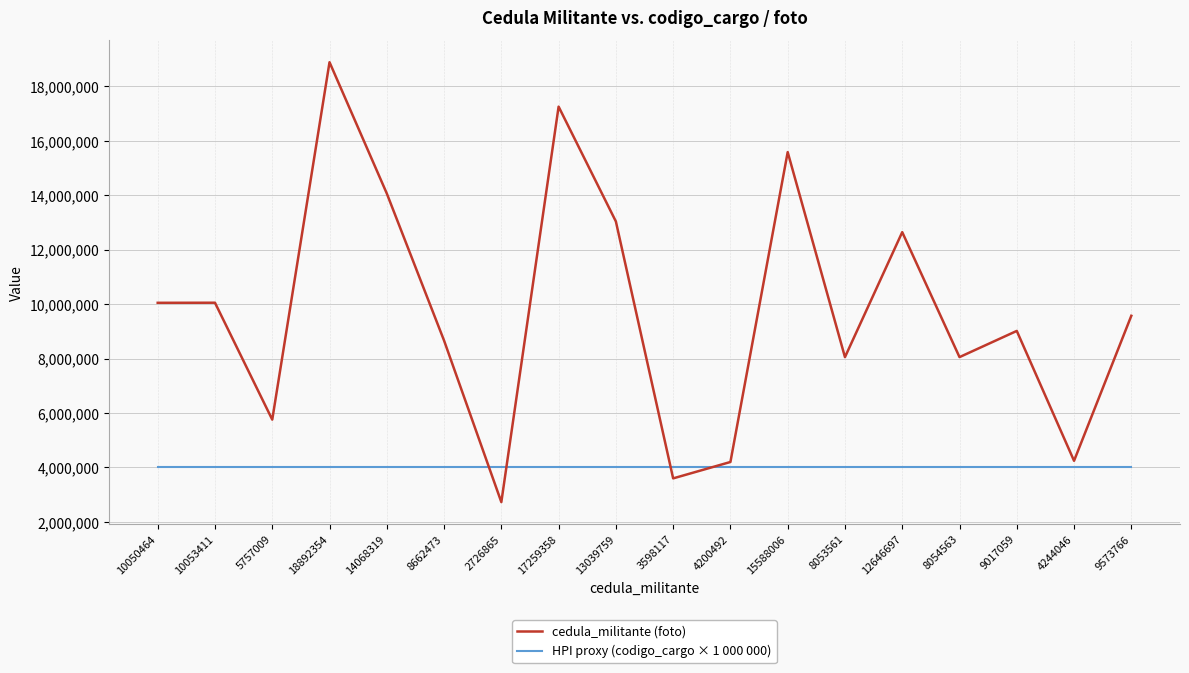

Which series has the largest total across all categories?

cedula_militante (foto)